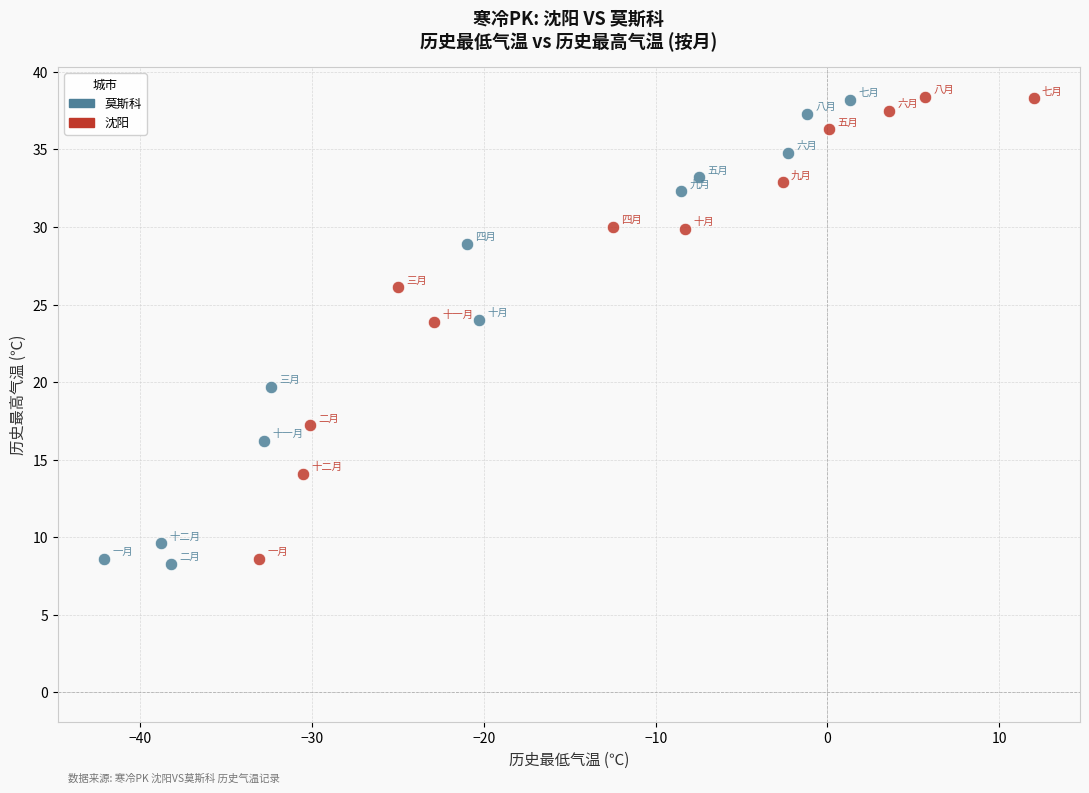

What are all the series names shown in the legend?

莫斯科, 沈阳